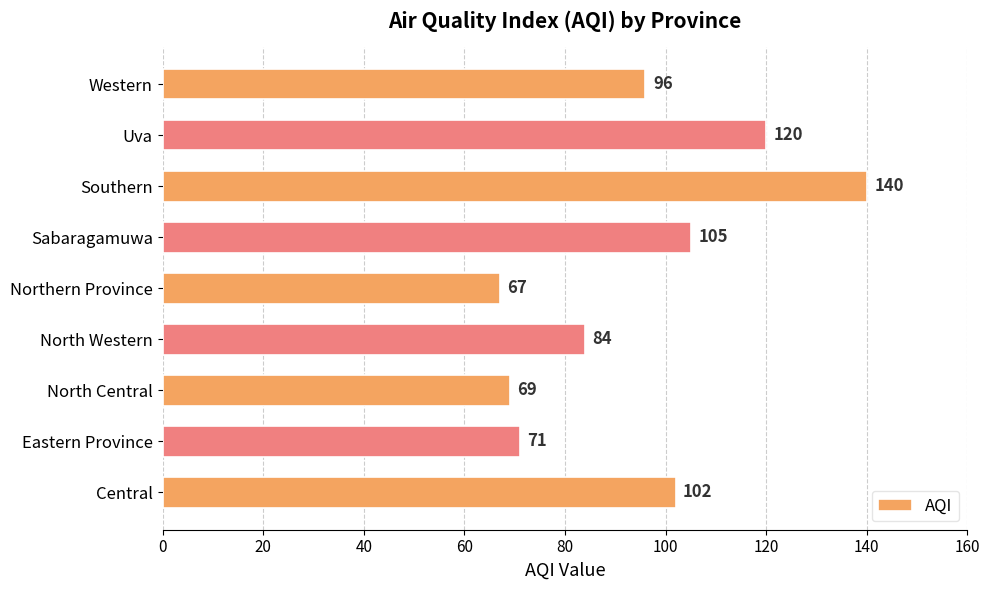

How many bars are there in total?

9